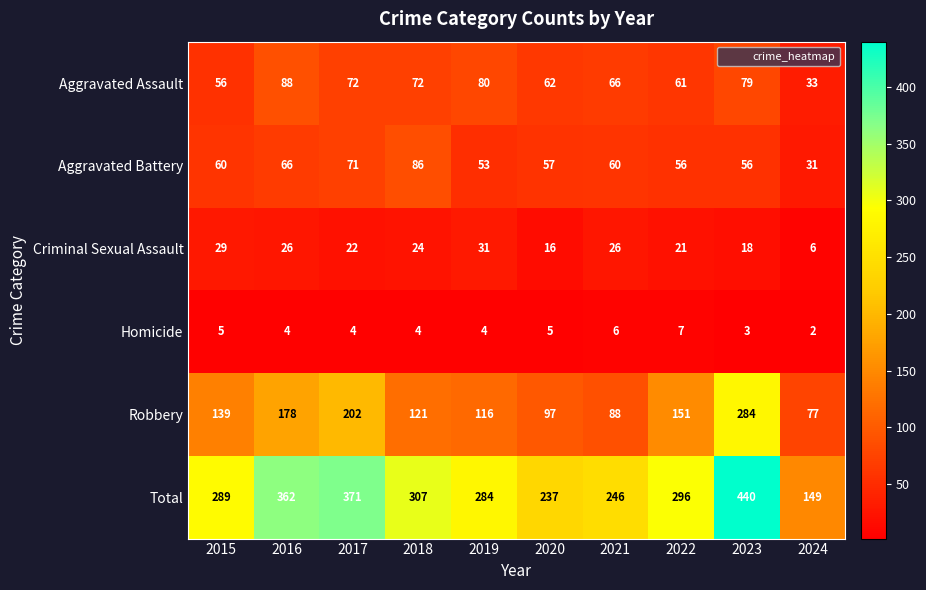

The value of Criminal Sexual Assault at 2020 is 16. True or false?

True